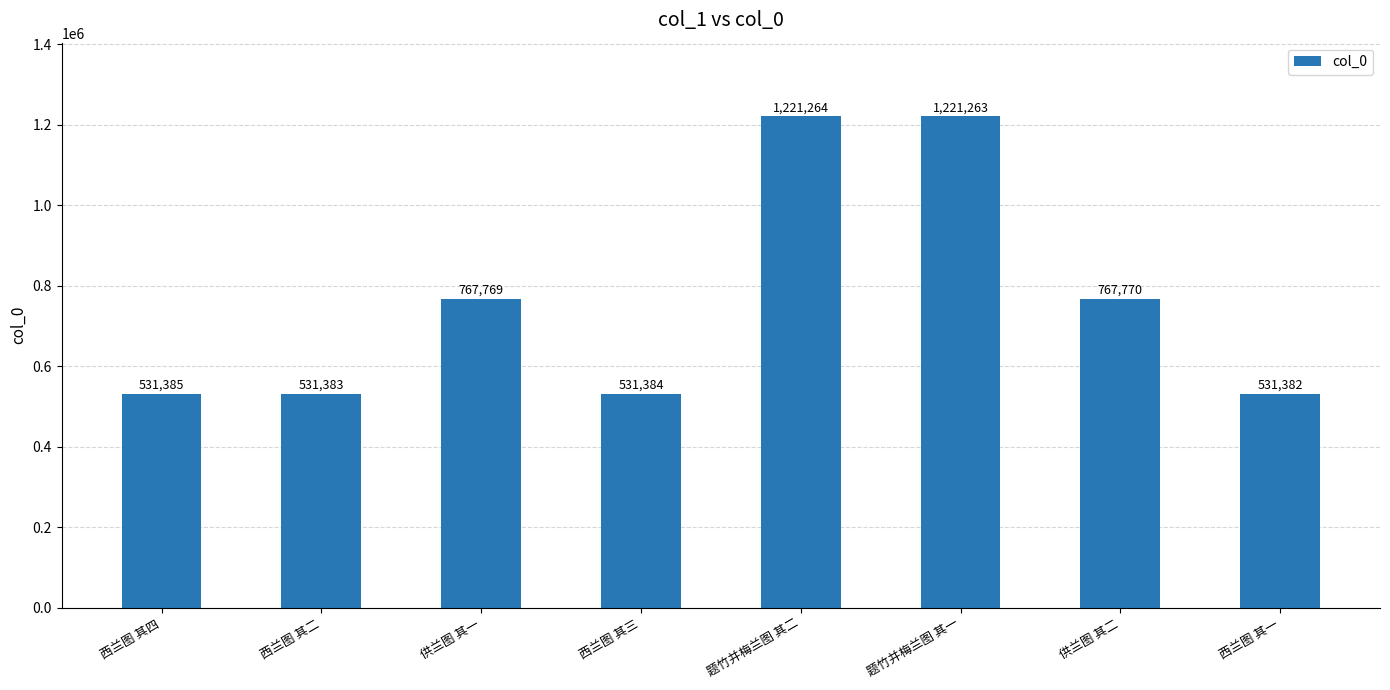

What is the ratio of the value at 西兰图 其一 to the value at 供兰图 其二?

0.7